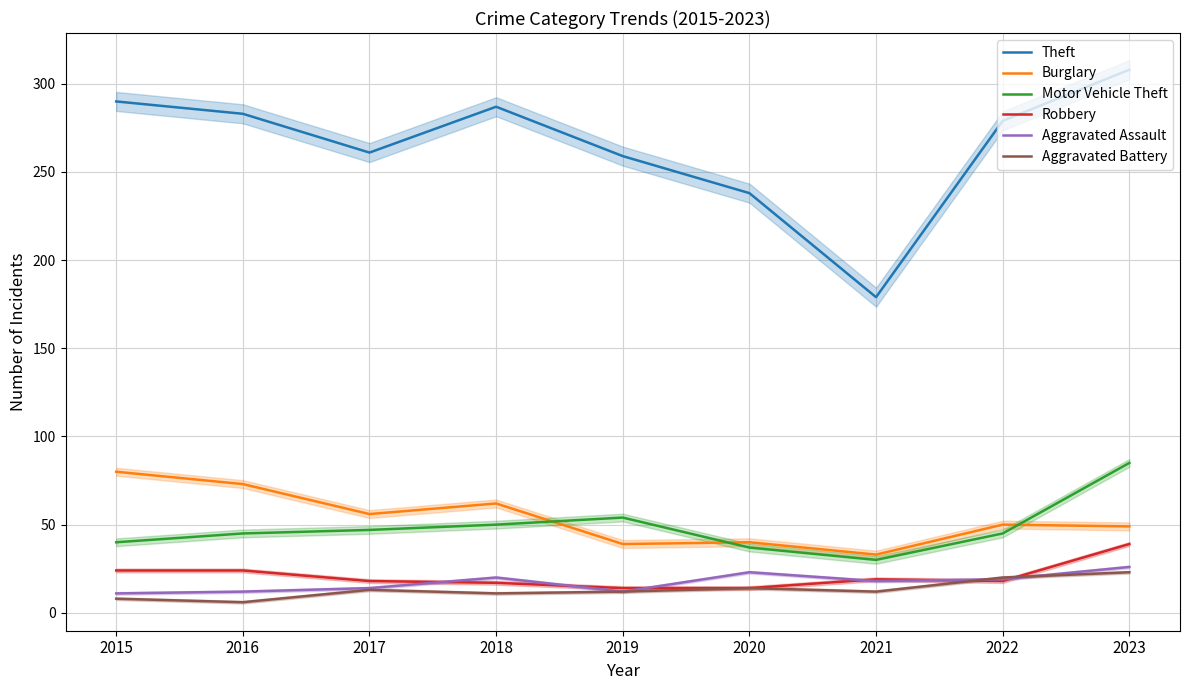

Which series has the largest total across all categories?

Theft